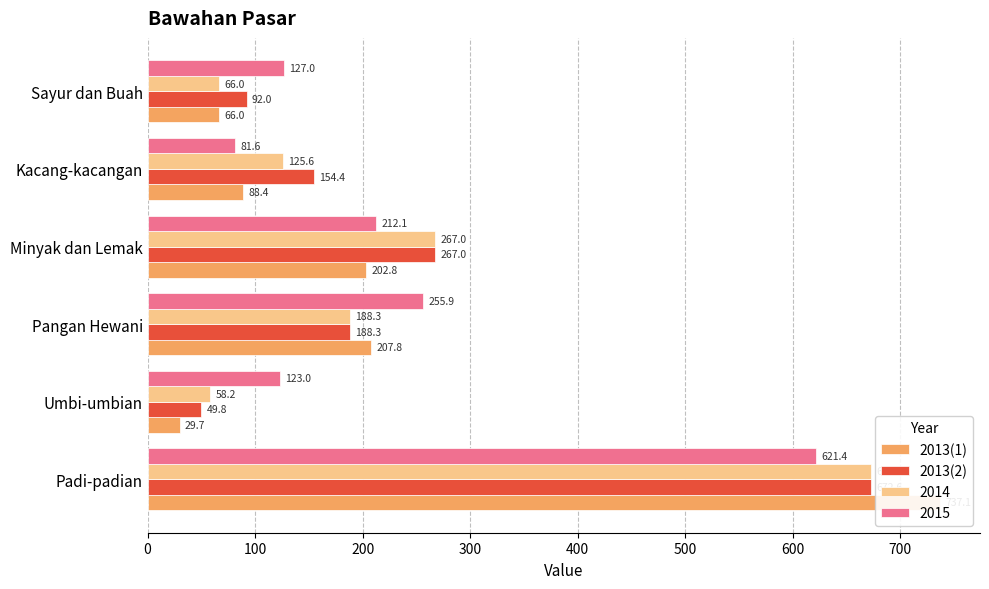

At how many categories does at least one series exceed 136?

4